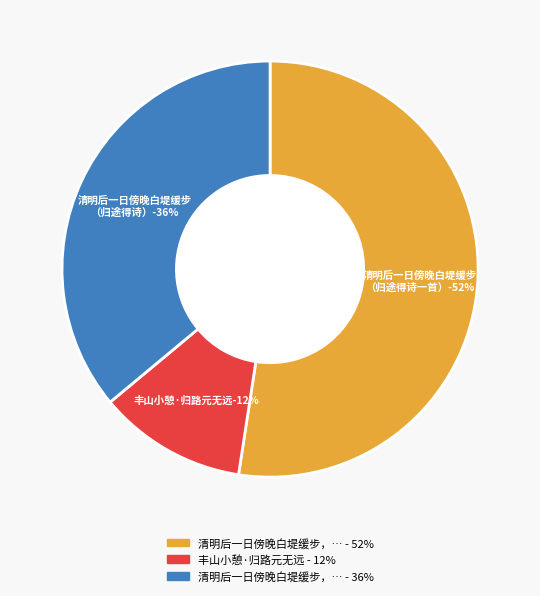

Do 丰山小憩·归路元无远 and 清明后一日傍晚白堤缓步，至放鹤亭小憩，归途得诗一首 together represent more than half of the pie?

Yes